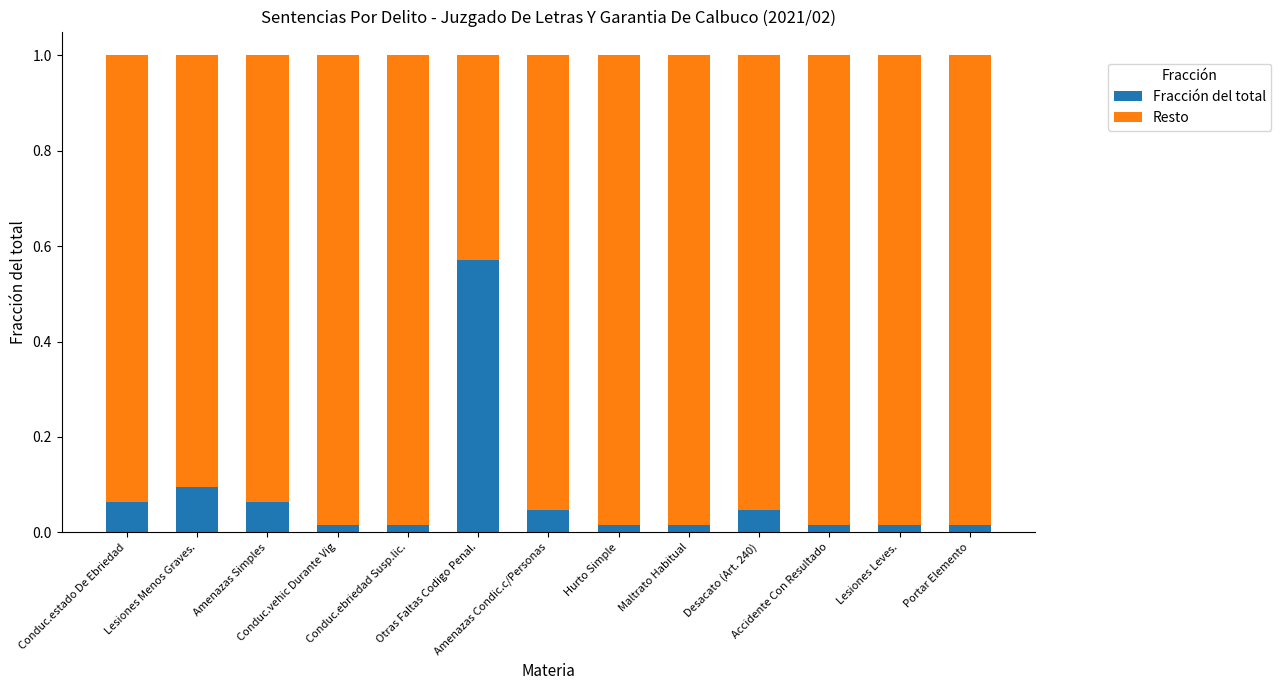

What is the value of the Fracción del total bar at the 3rd from the left?

0.1